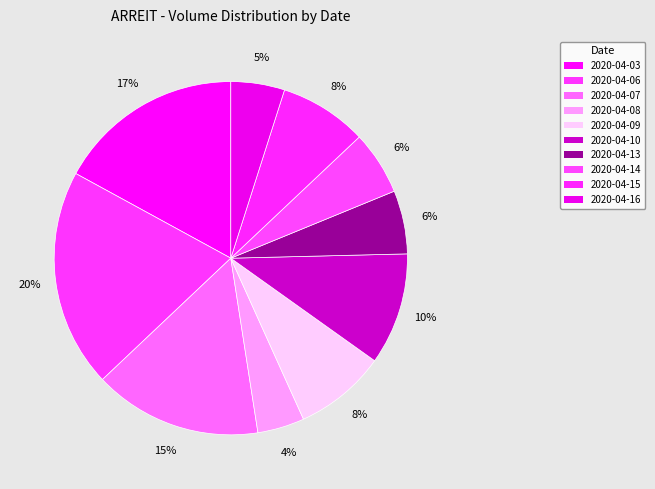

Rank the categories by value from highest to lowest.

2020-04-06, 2020-04-03, 2020-04-07, 2020-04-10, 2020-04-09, 2020-04-15, 2020-04-14, 2020-04-13, 2020-04-16, 2020-04-08